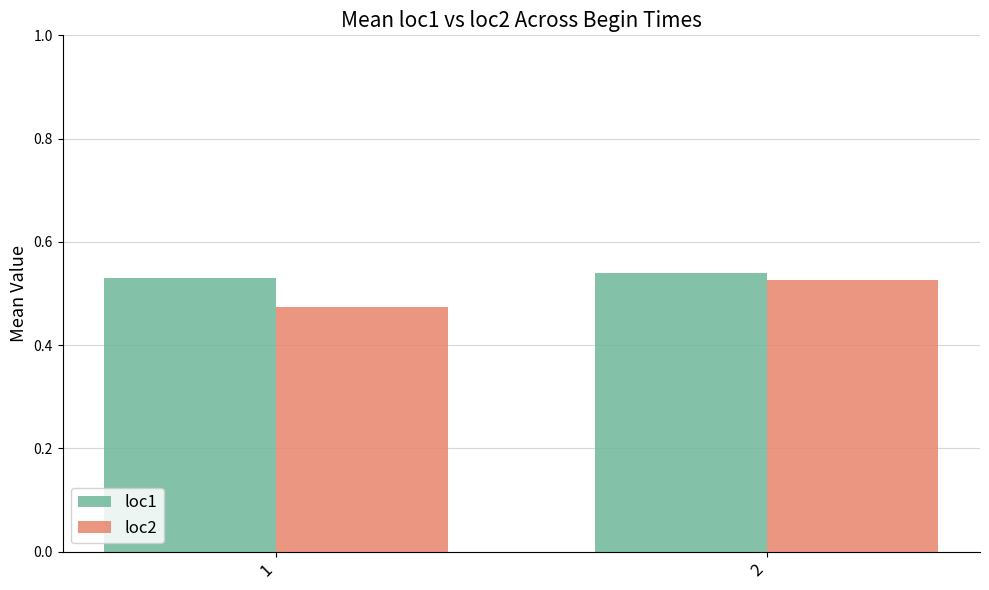

At which label is loc2 closest to 0?

1